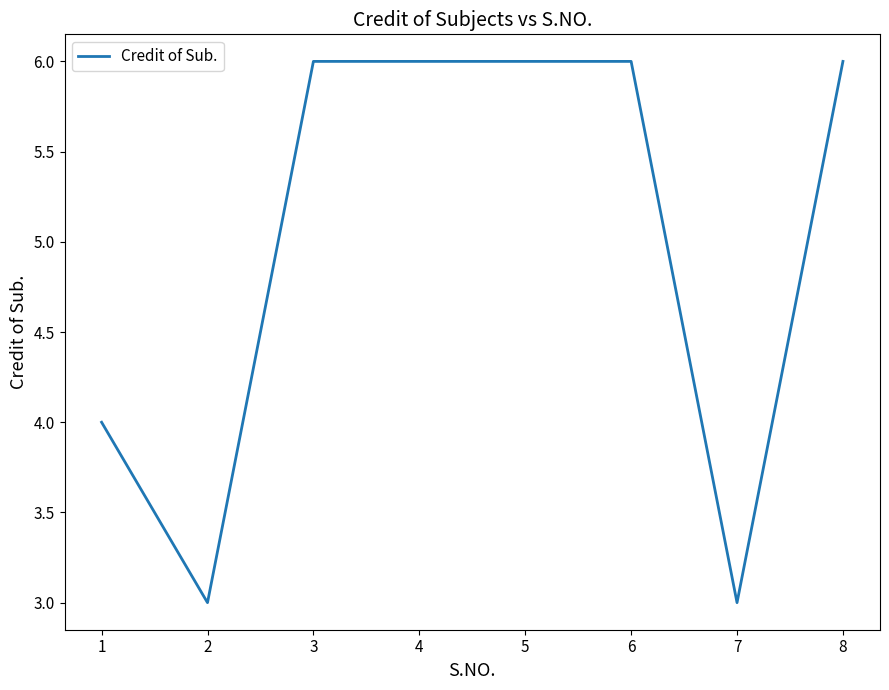

What is the change in value from 6 to 7?

-3